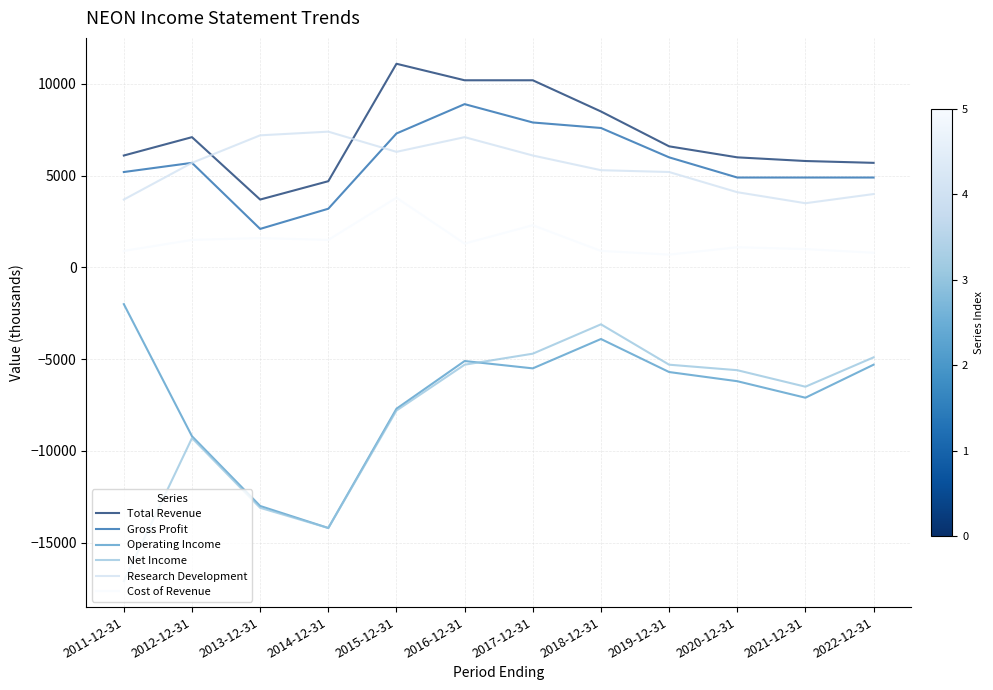

True or false: Cost of Revenue and Research Development cross at least once.

False